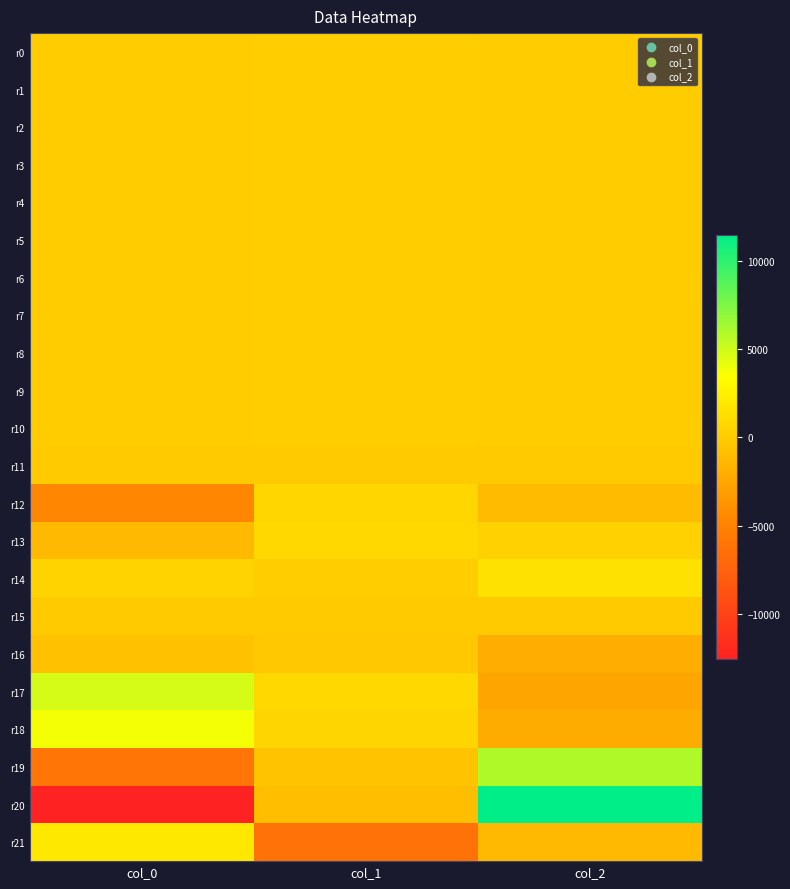

Which series has the largest total across all categories?

r17